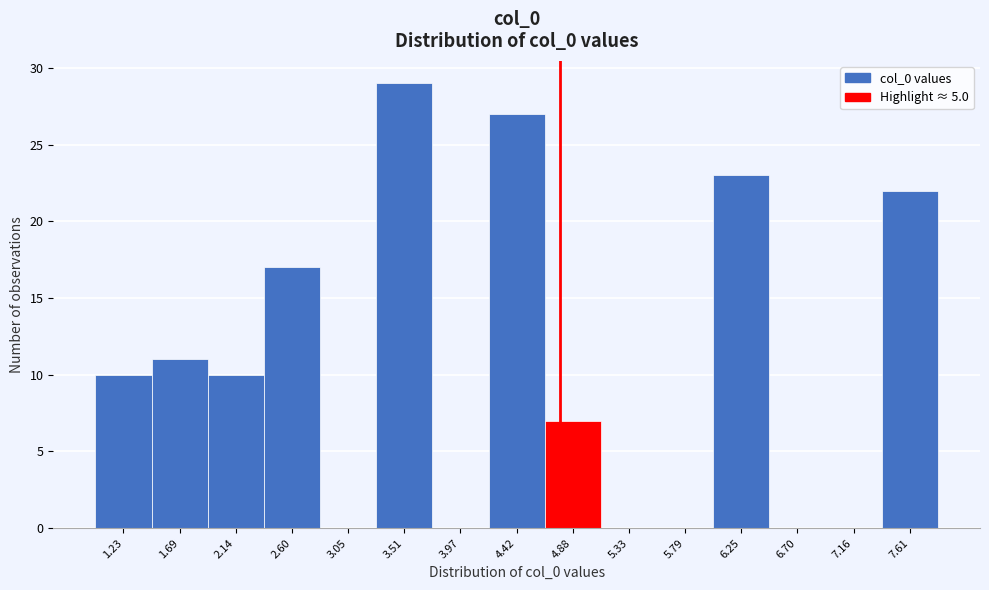

Reading left to right, extract all data points from this chart.

1.23=10	1.69=11	2.14=10	2.60=17	3.05=0	3.51=29	3.97=0	4.42=27	4.88=7	5.33=0	5.79=0	6.25=23	6.70=0	7.16=0	7.61=22